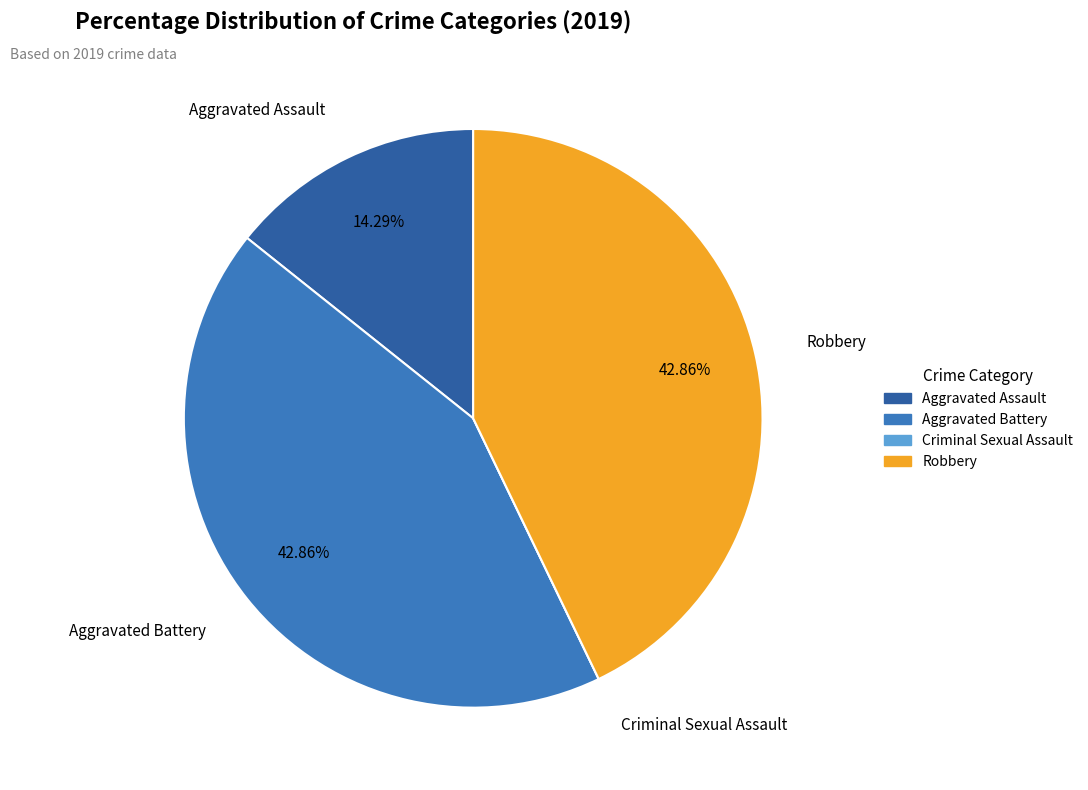

Combined, what portion of the pie is Robbery and Aggravated Battery?

85.7%